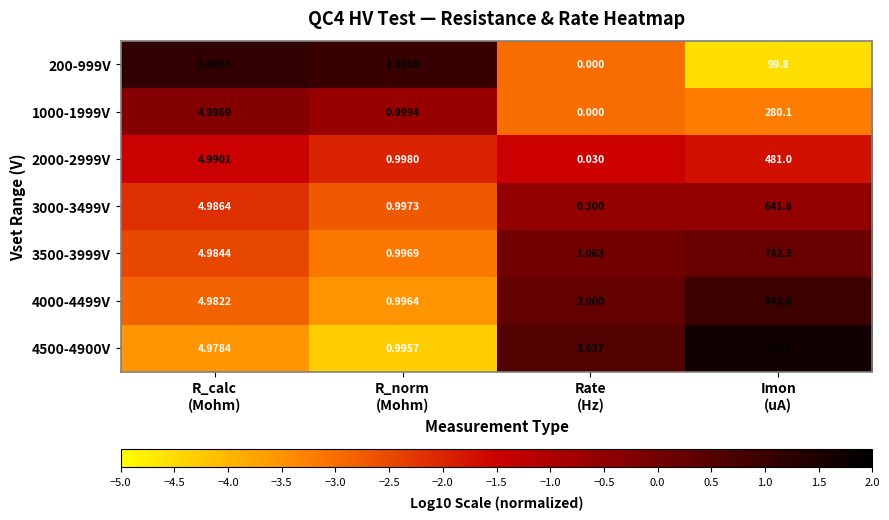

How many values in the 4000-4499V series are below 4?

2